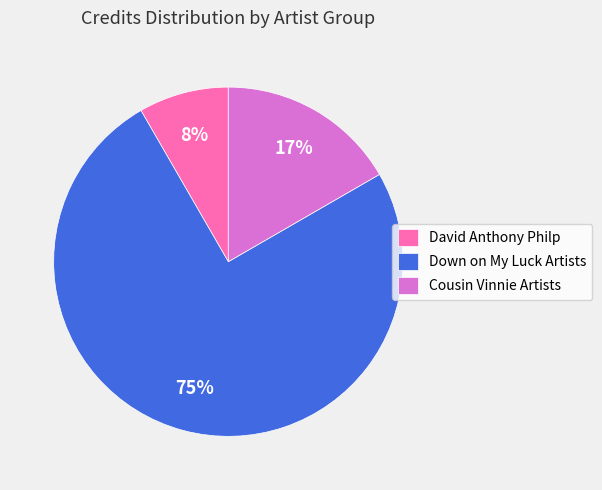

Is it true that Cousin Vinnie Artists is 17% of the pie?

True